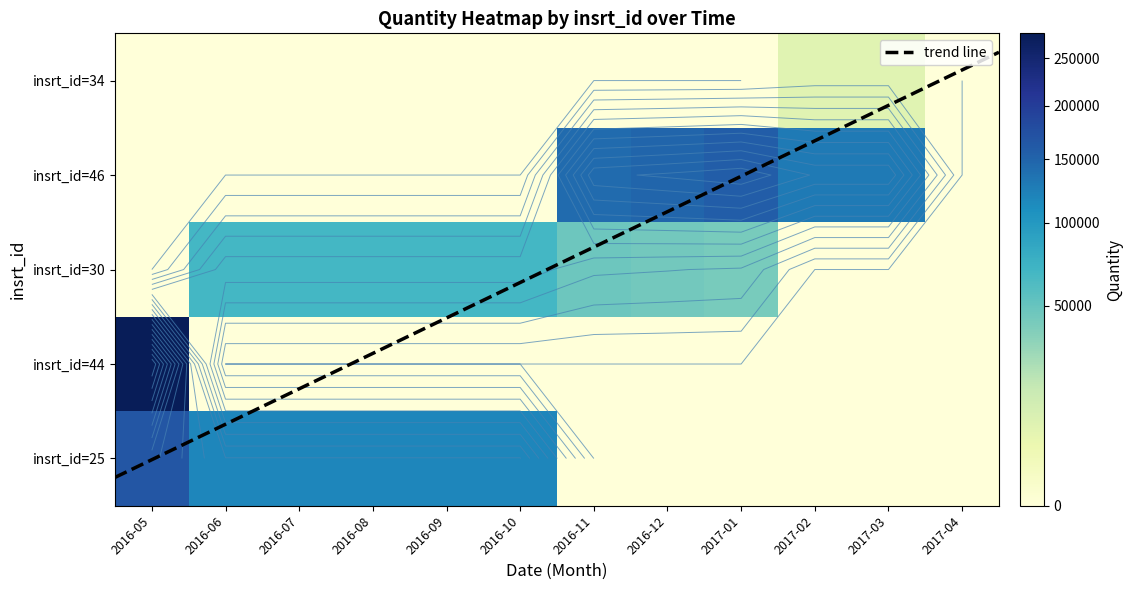

True or false: 30 has a value of 67987.8 at 2016-07.

True